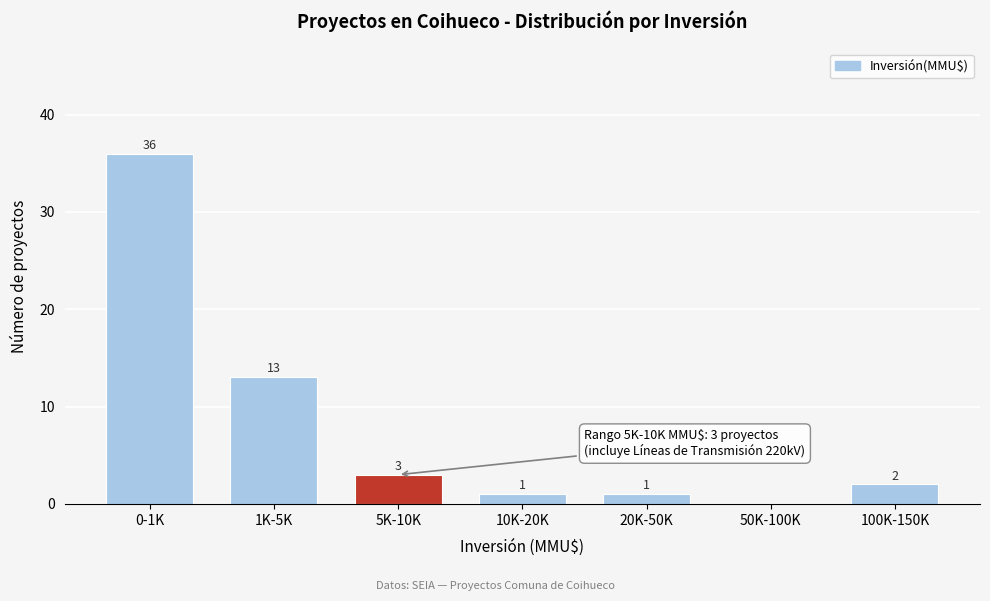

Reading left to right, extract all data points from this chart.

0-1K=36	1K-5K=13	5K-10K=3	10K-20K=1	20K-50K=1	50K-100K=0	100K-150K=2